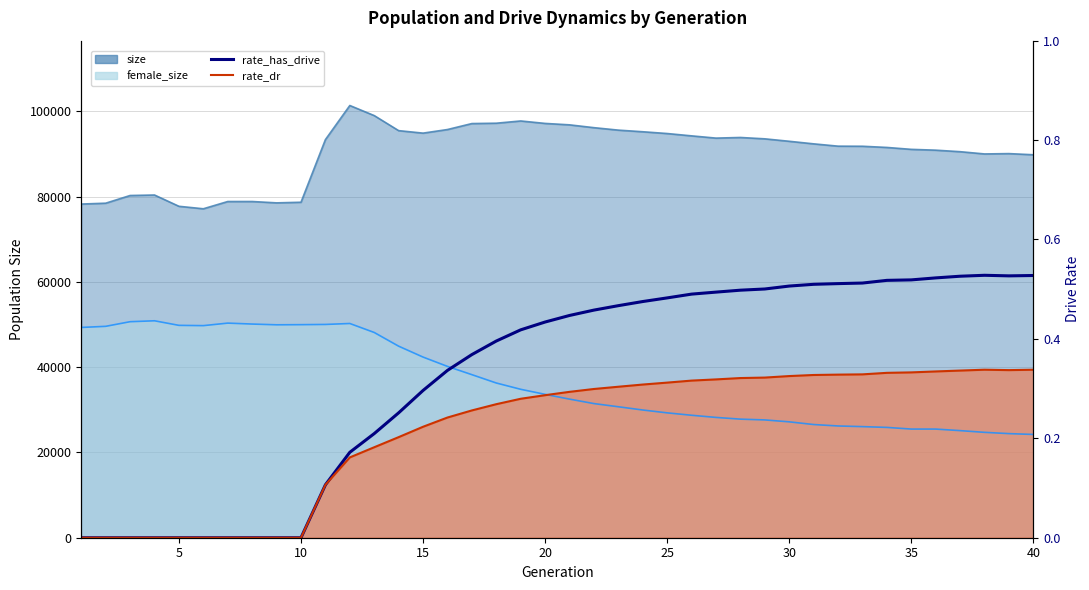

What is the sum of all values?

1516329.5